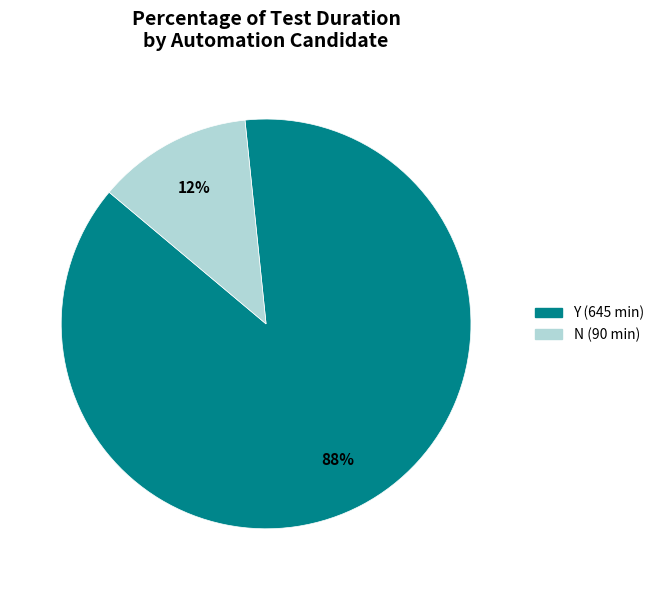

Does any single category account for the majority?

Yes